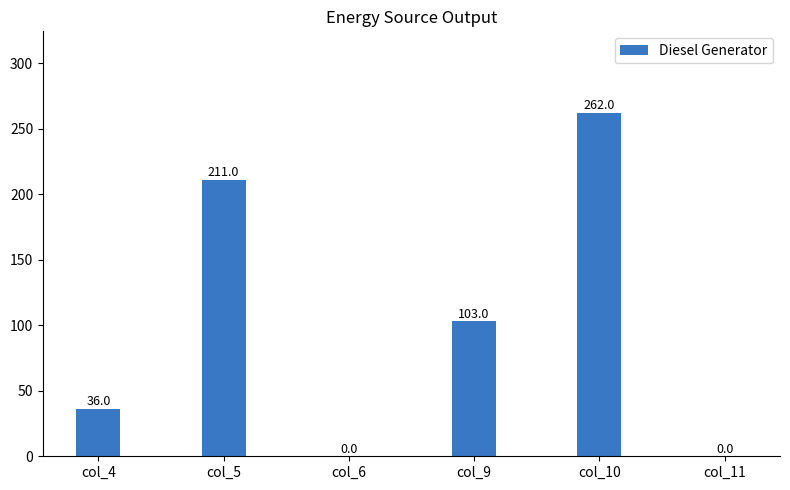

The chart shows a value of -144 at col_6. True or false?

False